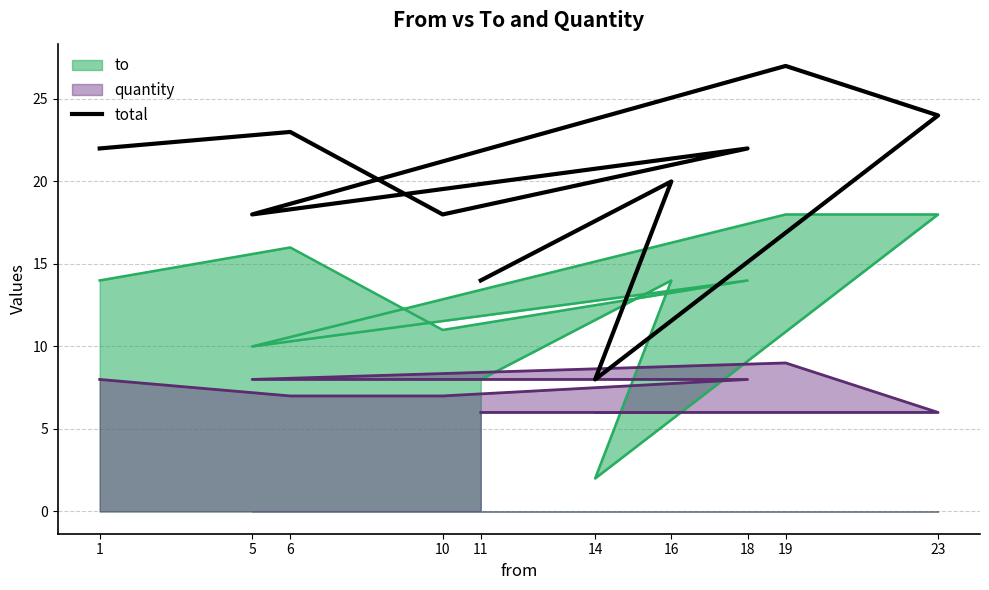

How many data points are less than 22?

5